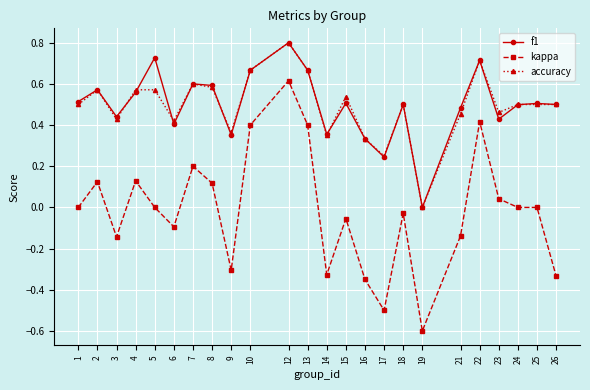

How many interior local peaks does the f1 series have?

8